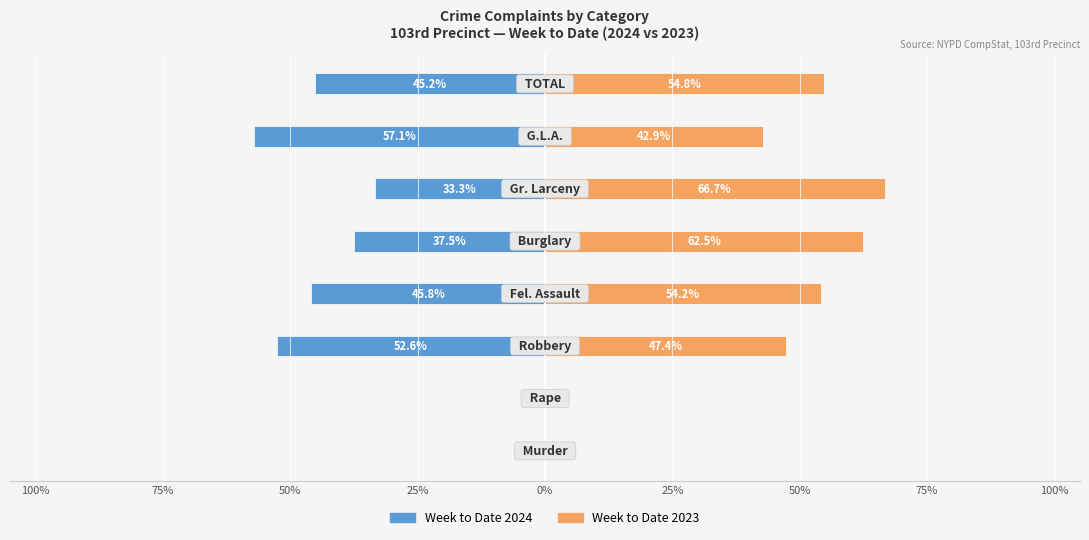

What is the difference between the highest and lowest values at 50%?

100.0